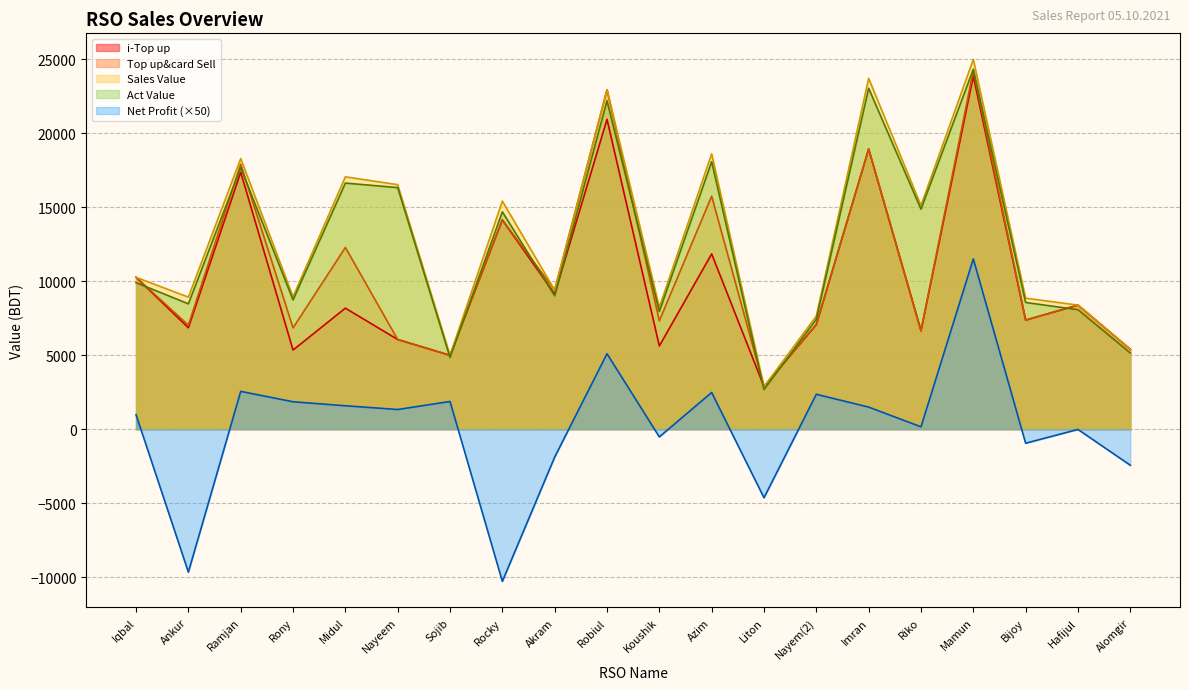

Is the value of Act Value at Midul greater than the value of Net Profit at Alomgir?

Yes